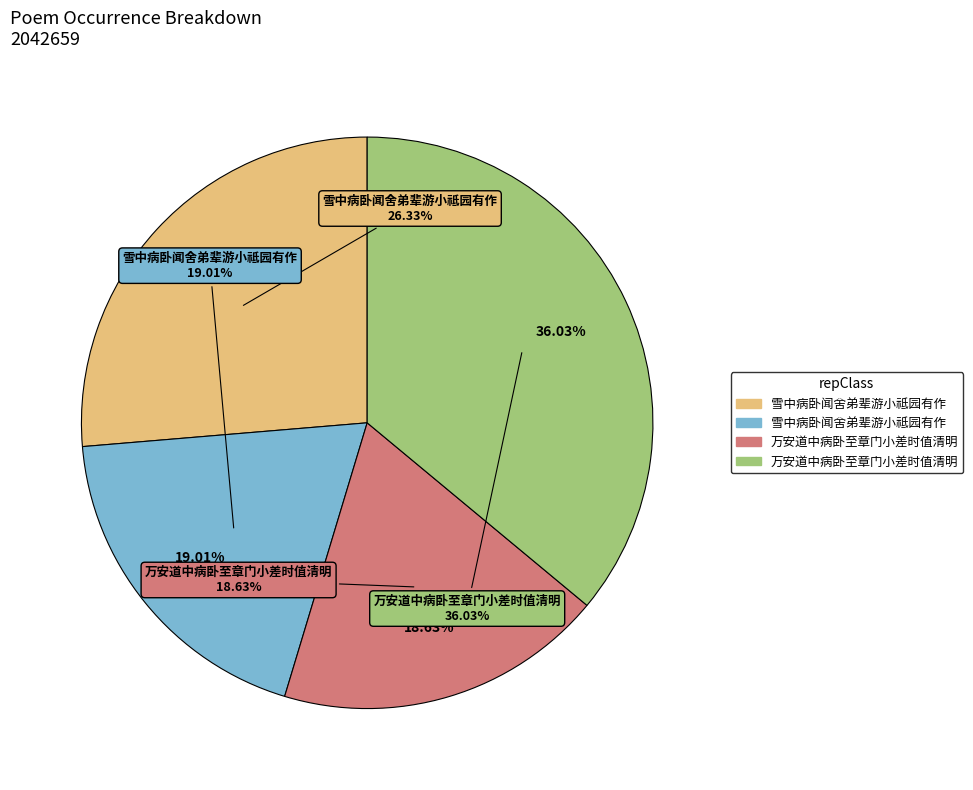

Combined, what portion of the pie is 雪中病卧闻舍弟辈游小祗园有作 (388277) and 万安道中病卧至章门小差时值清明 (735990)?

55.0%